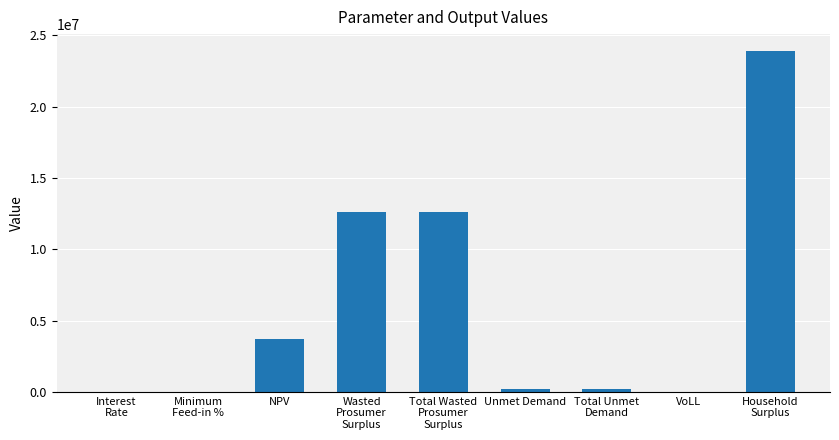

How many data points are above 217610?

6